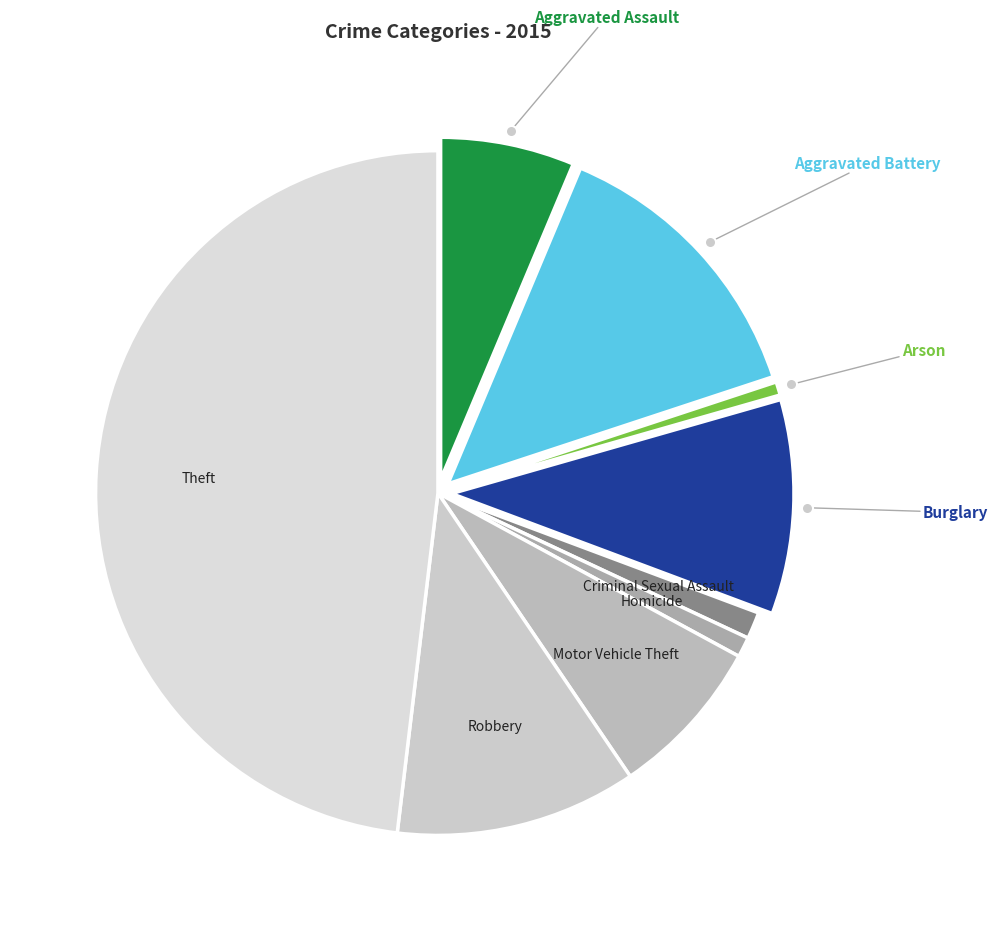

Is there a majority slice in this chart?

No